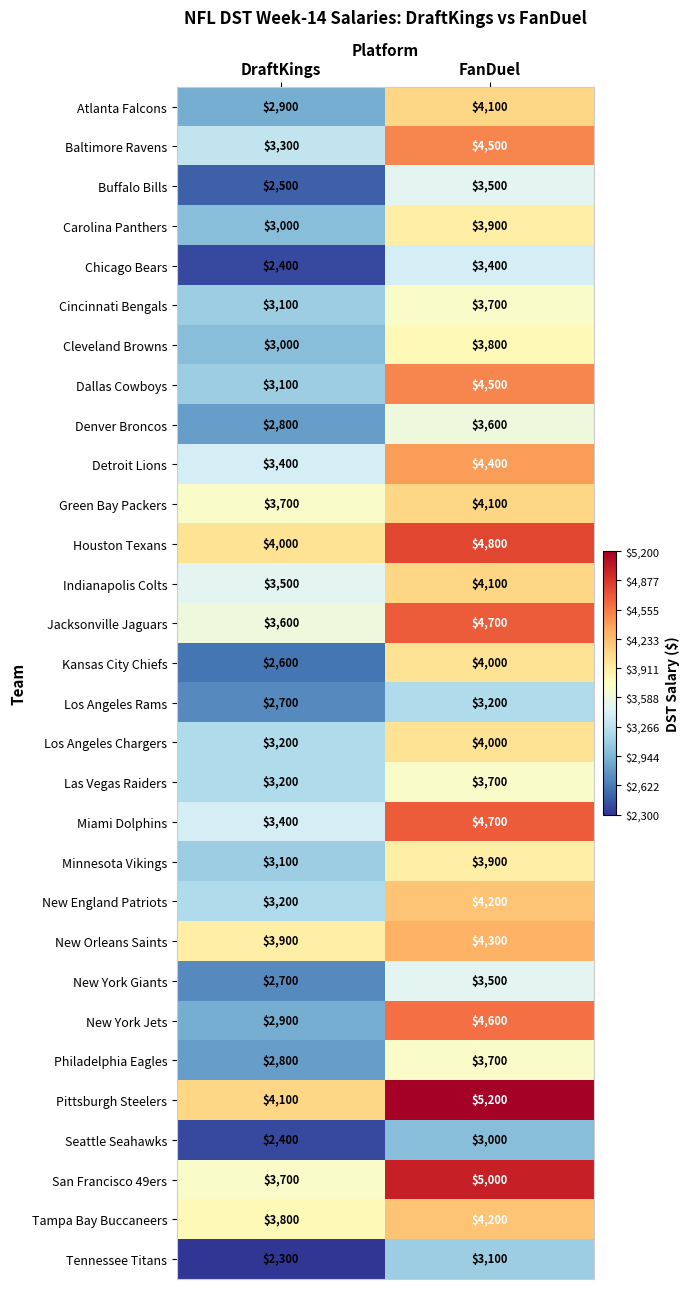

Rank the categories by New York Giants value from lowest to highest.

DraftKings, FanDuel